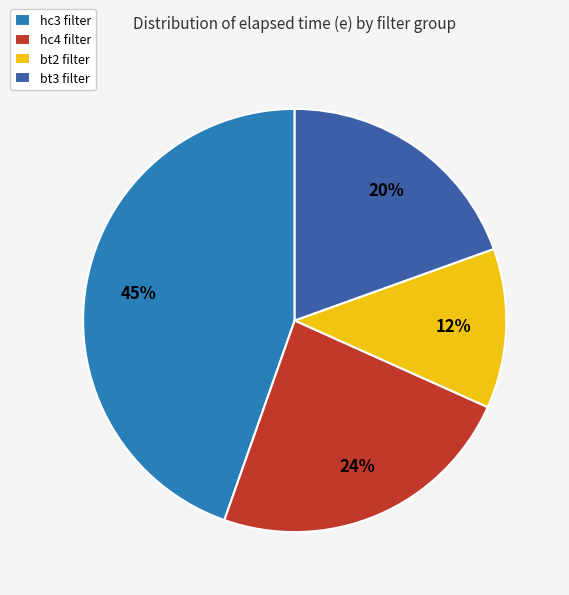

To the nearest percent, what is the average slice percentage?

25%